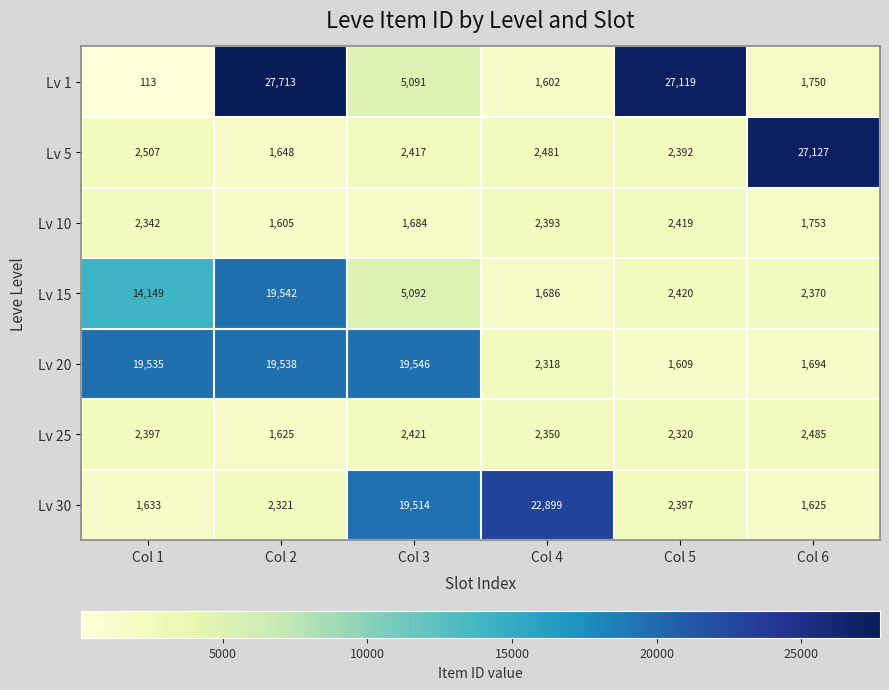

How many series are shown in this chart?

7